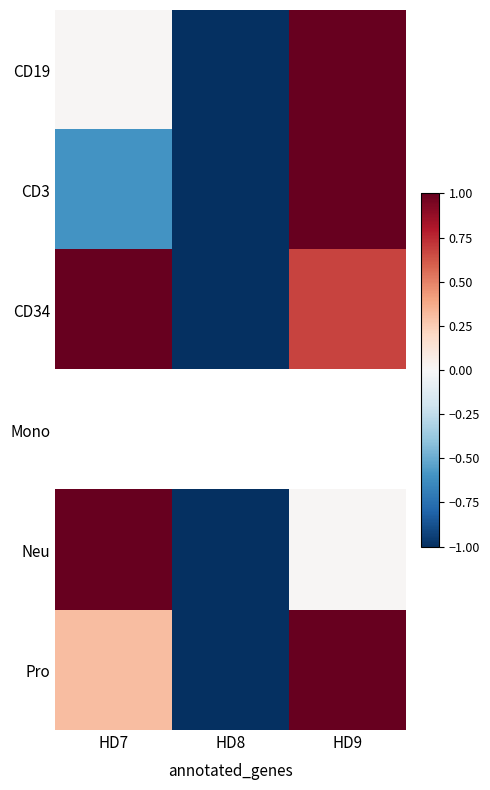

Rank the series by their average value, from lowest to highest.

CD3, CD19, CD34, Mono, Neu, Pro